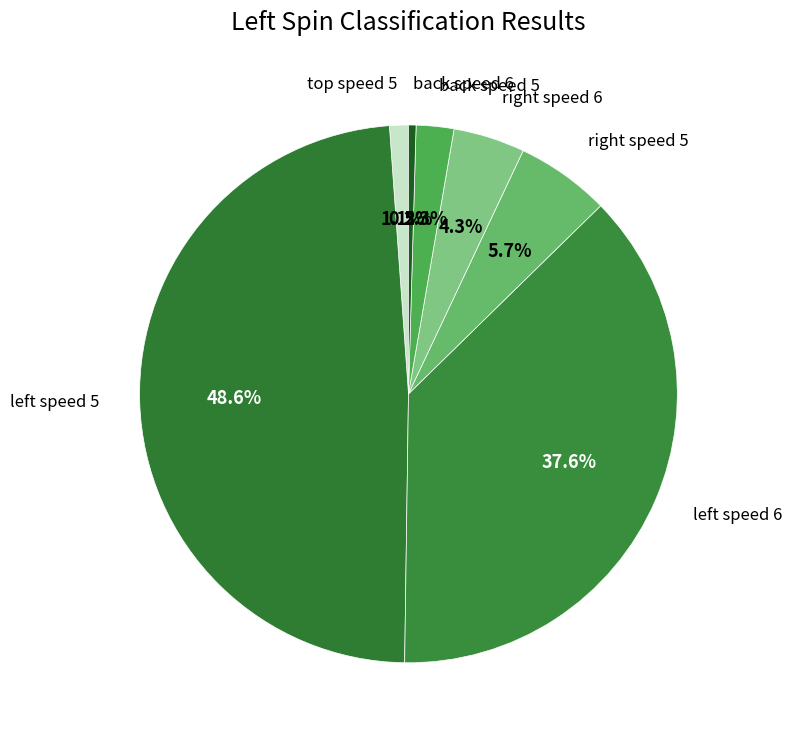

To the nearest percent, what is the average slice percentage?

14%